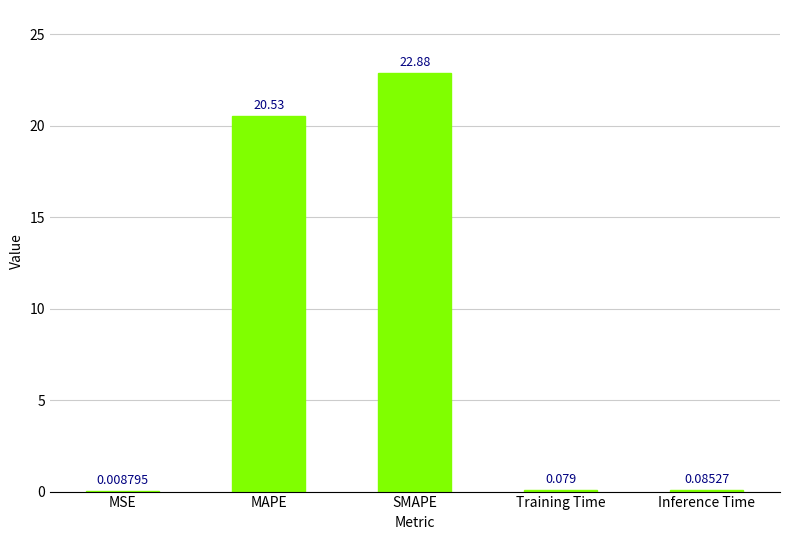

At which label is the value closest to 11?

MAPE